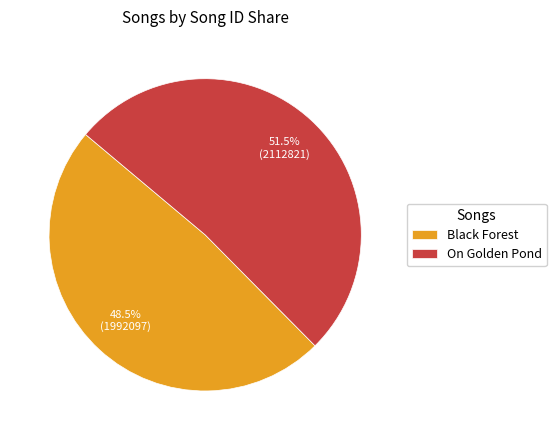

How much of the chart is everything except On Golden Pond?

48.5%